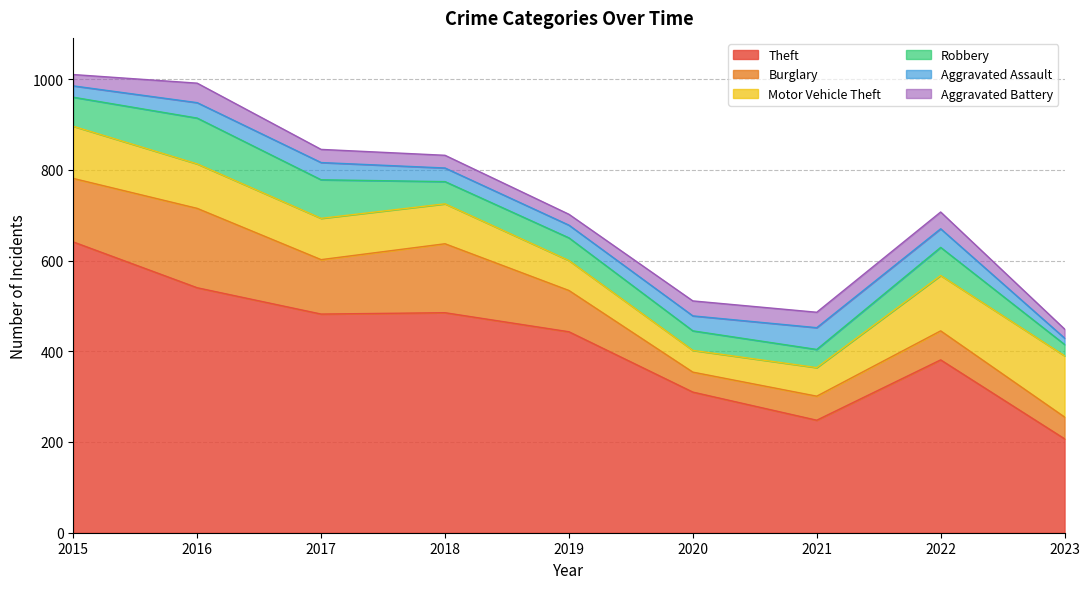

The value of Robbery at 2016 is 147. True or false?

False